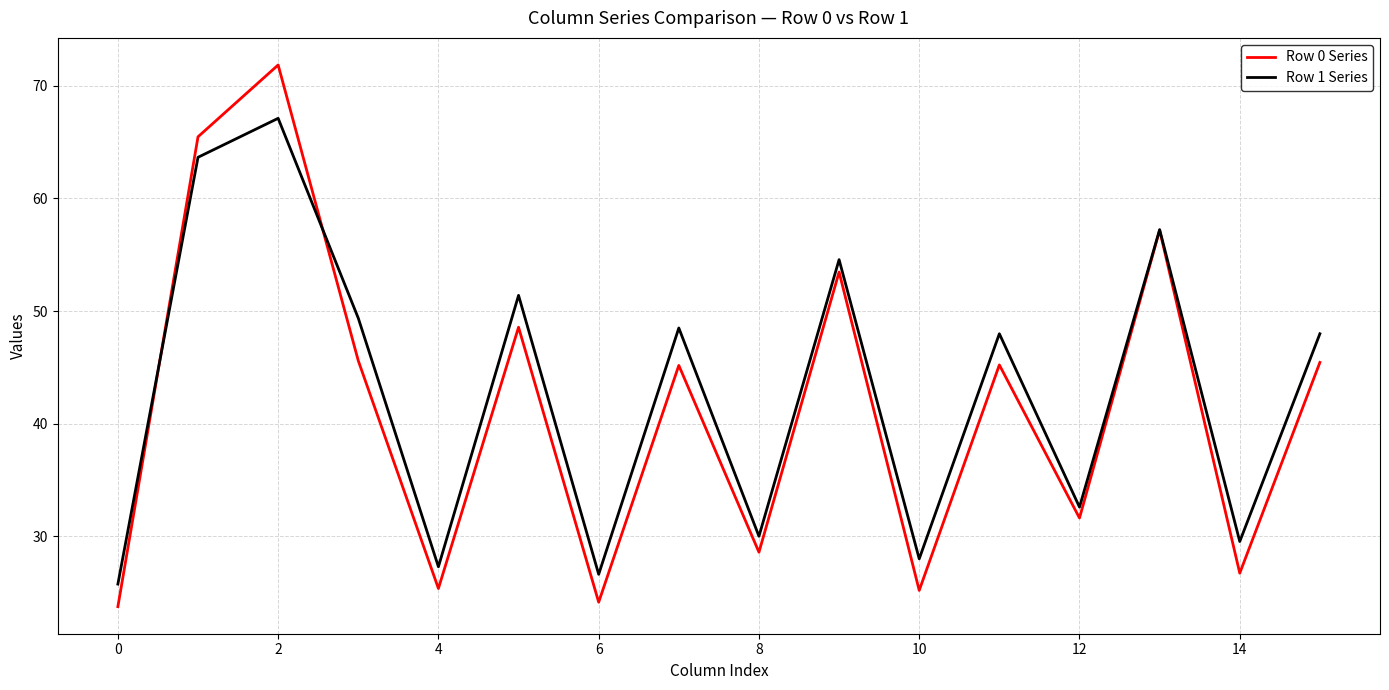

List the series in order of their peak value, highest first.

Row 0 Series, Row 1 Series